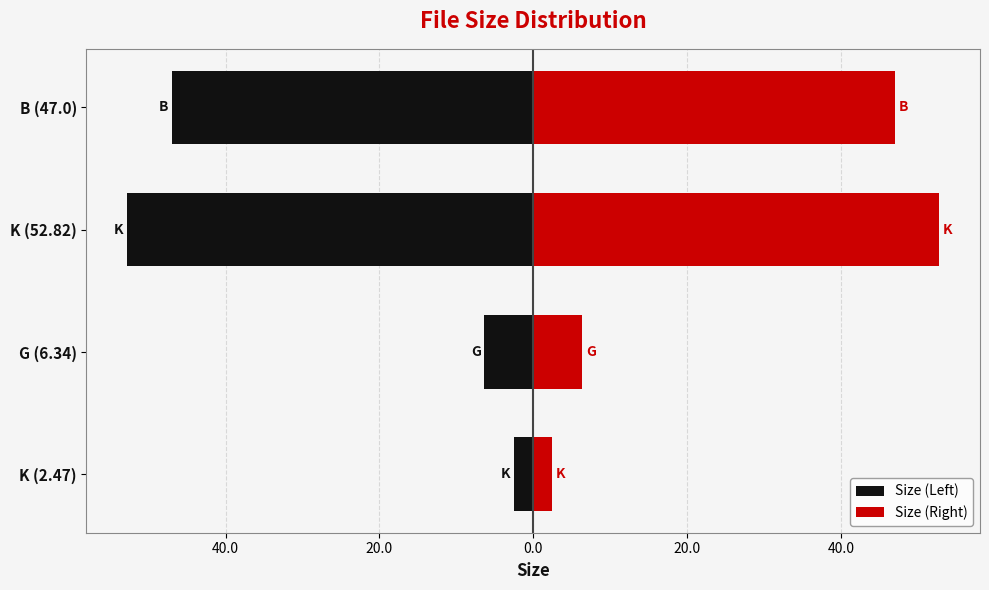

Reading left to right, transcribe all the data shown in this chart.

Size (Left): -2.5	-6.3	-52.8	-47.0
Size (Right): 2.5	6.3	52.8	47.0